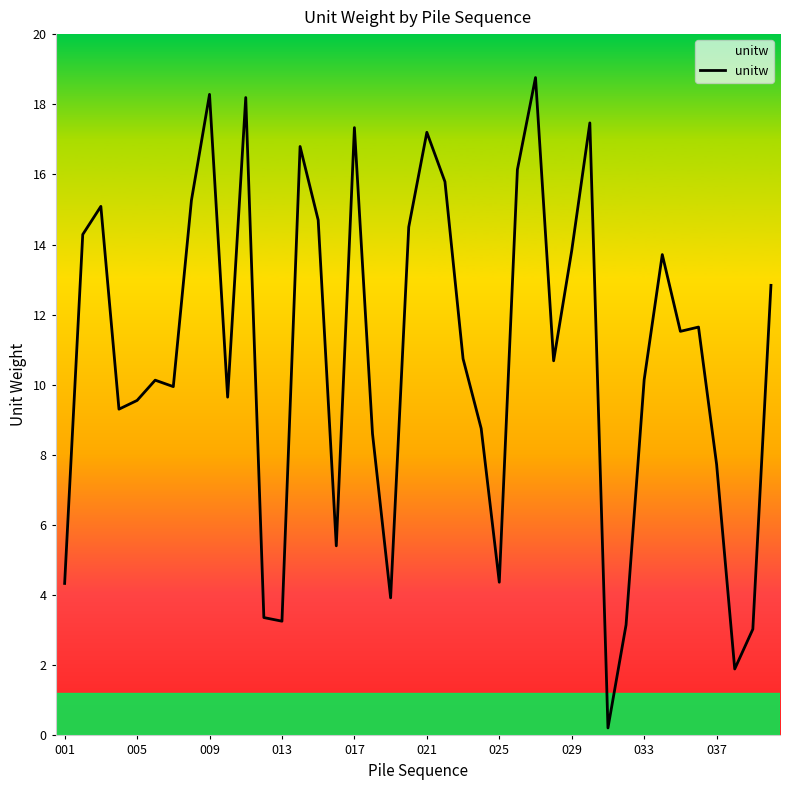

Does the chart display data point markers on the line(s)?

No